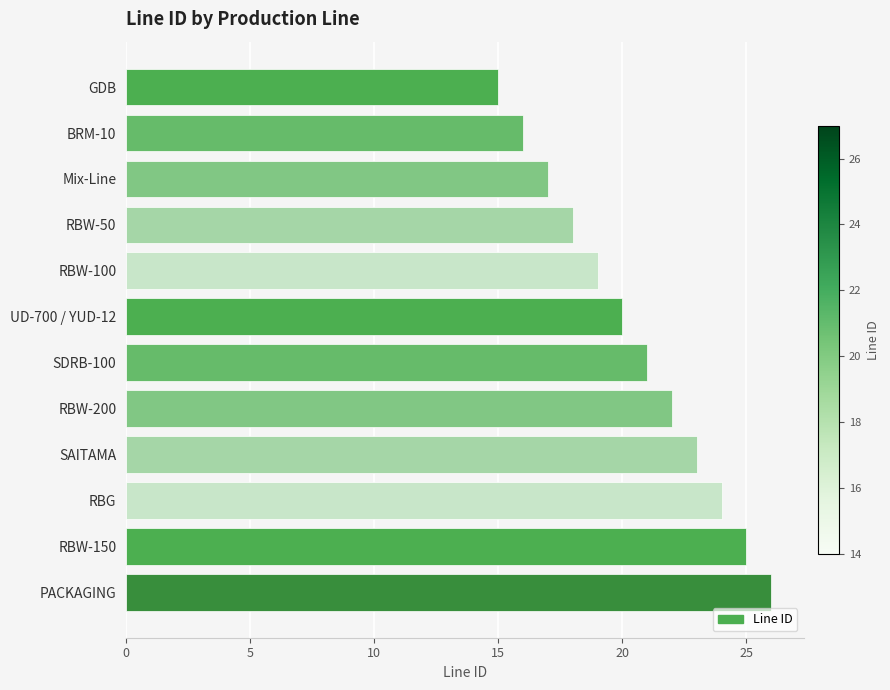

True or false: the data shows 24 at GDB.

False